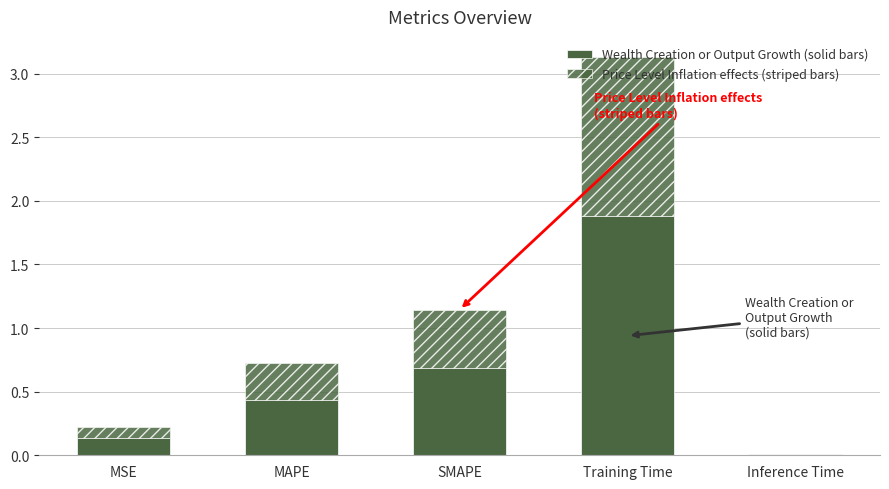

What is the difference between the maximum and second lowest values in the Price Level Inflation effects (striped bars) series?

1.2